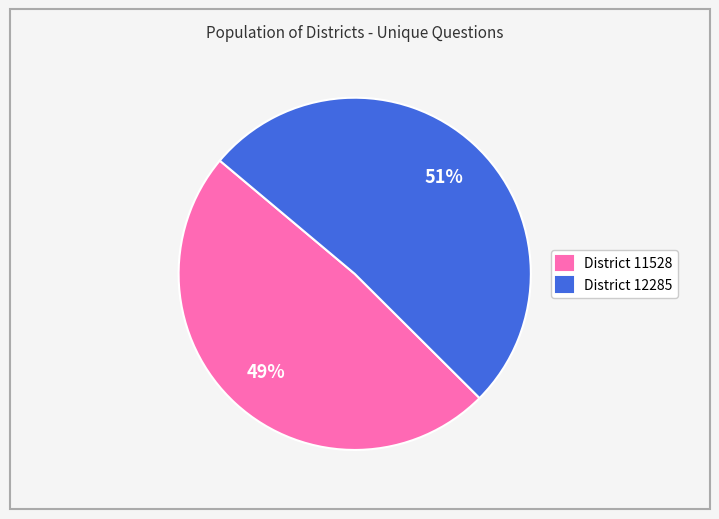

Between District 12285 and District 11528, which is larger?

District 12285